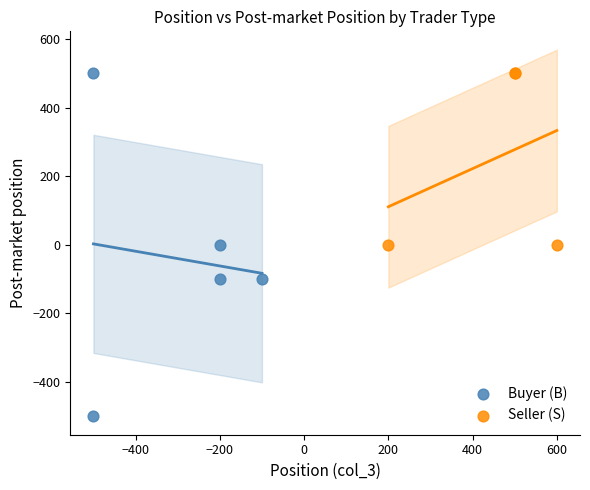

Which series has the widest spread of Y values?

Buyer (B)